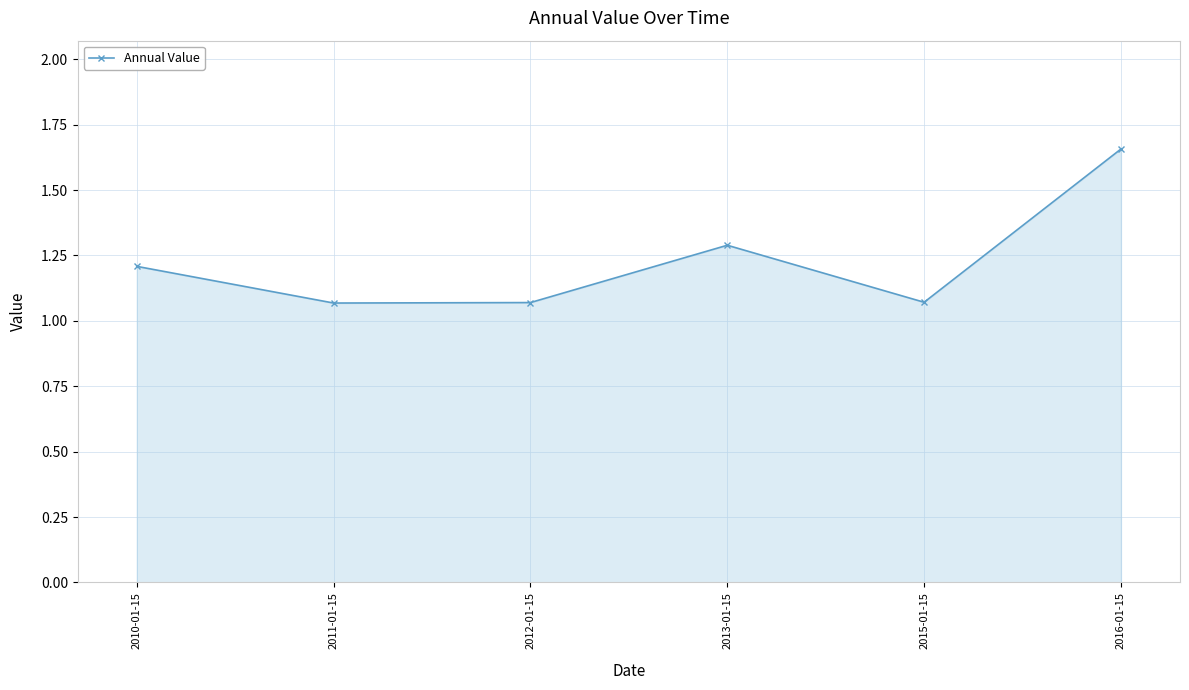

What is the difference between the values at 2011-01-15 and 2016-01-15?

0.6